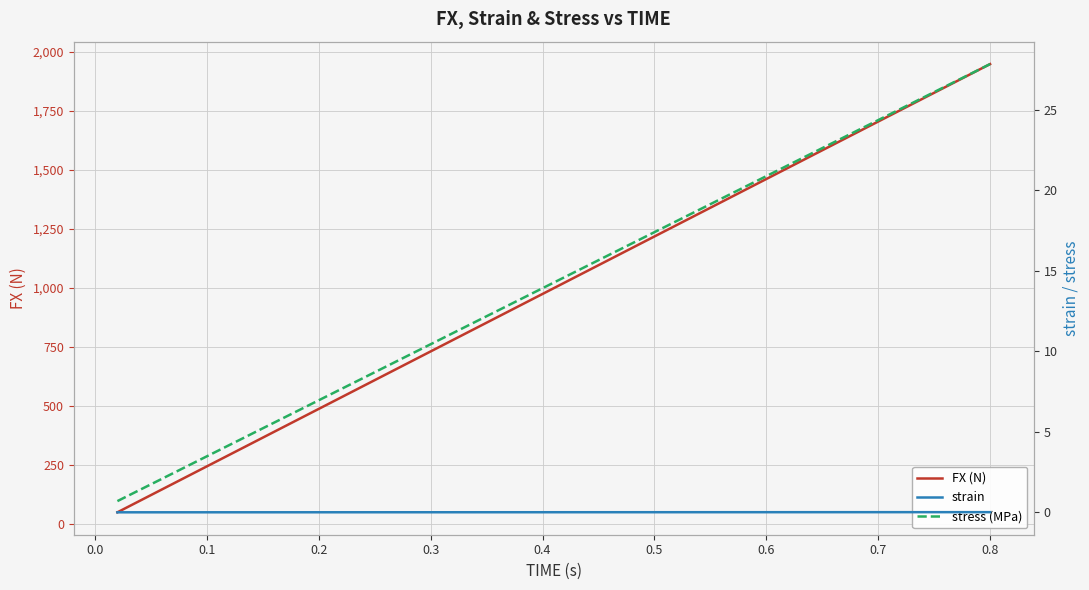

How many lines are shown in the chart?

3